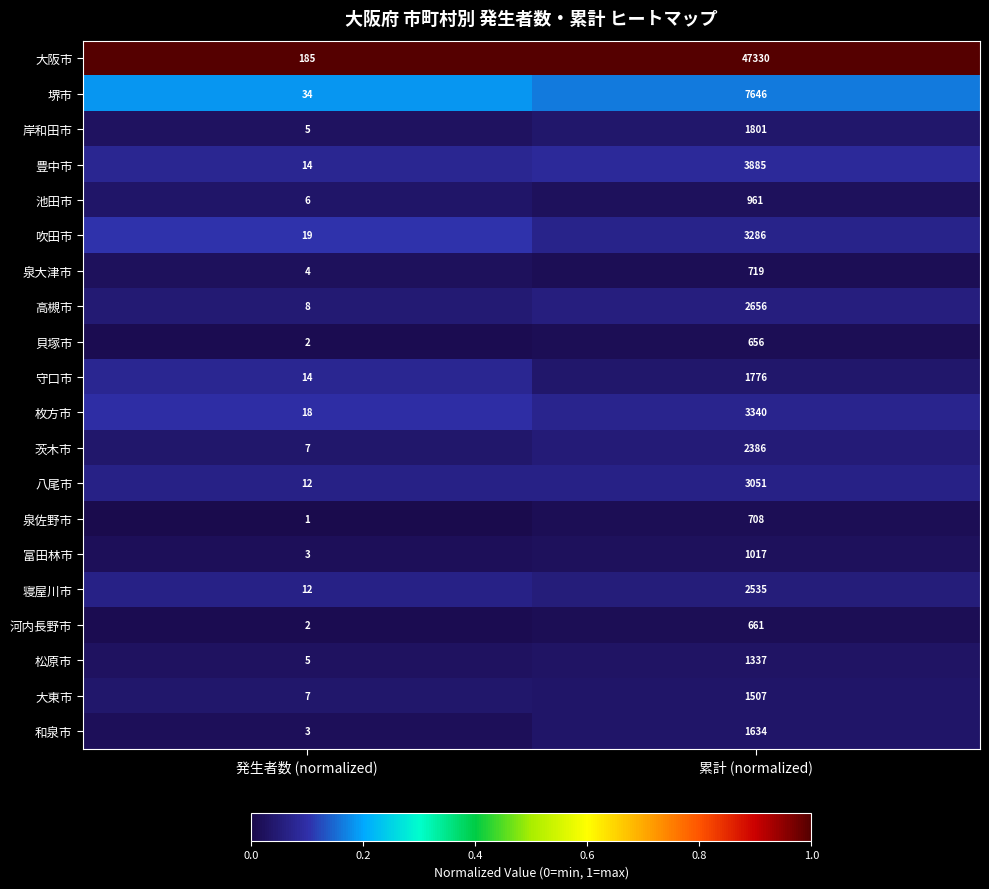

What is the difference between the highest and lowest values at 発生者数 (normalized)?

184